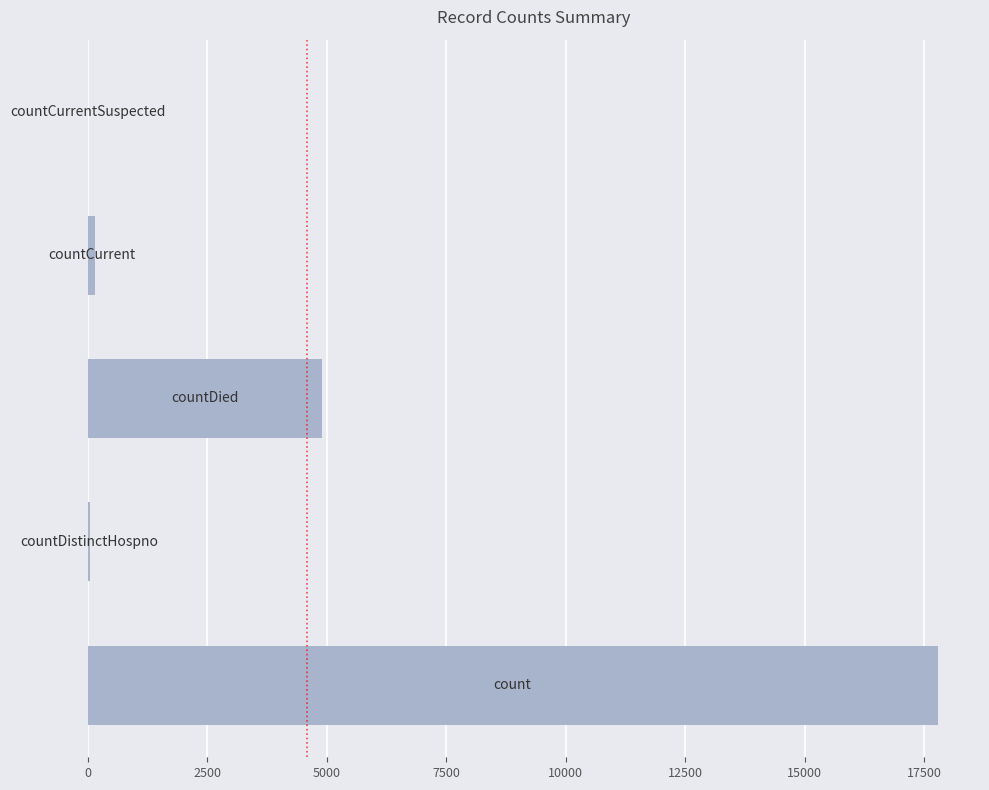

What is the maximum value shown in the chart?

17783